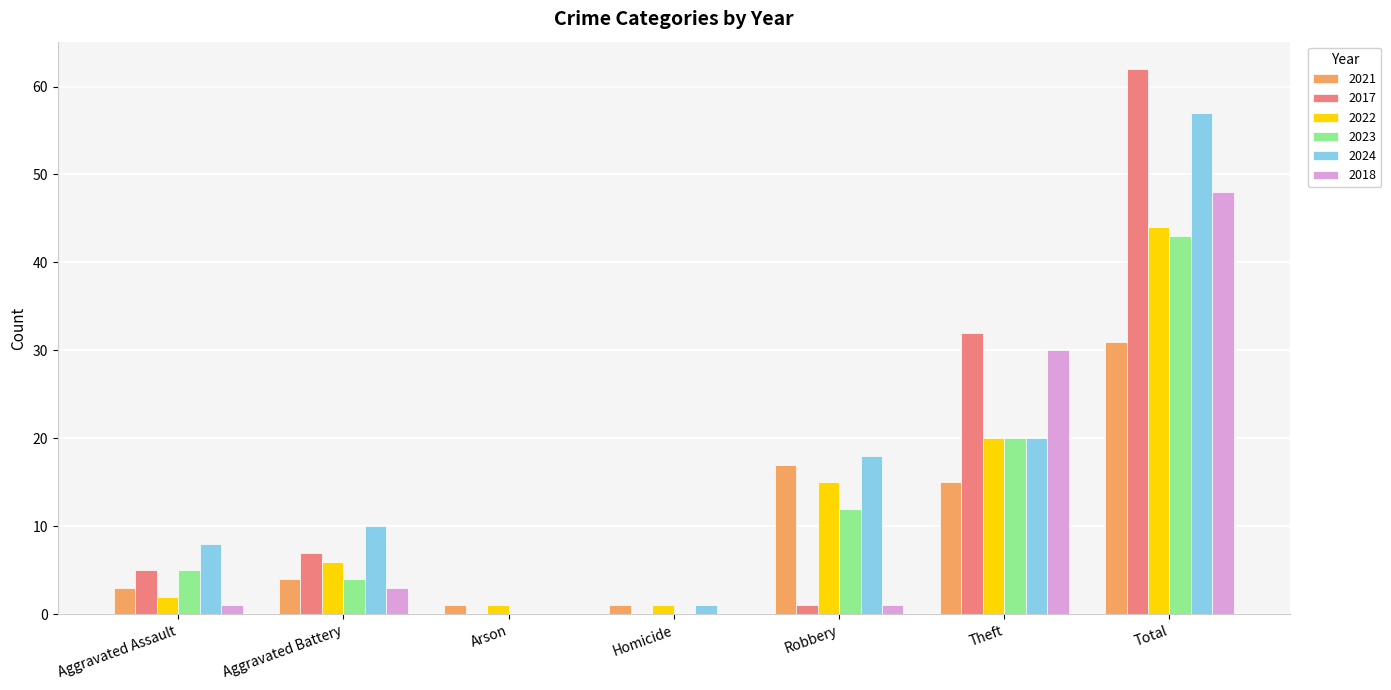

The value of 2018 at Theft is 49. True or false?

False